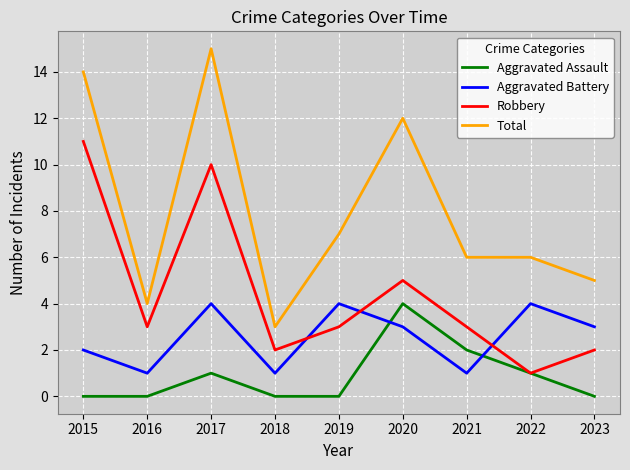

After their last crossing, which series has the higher values: Aggravated Battery or Robbery?

Aggravated Battery